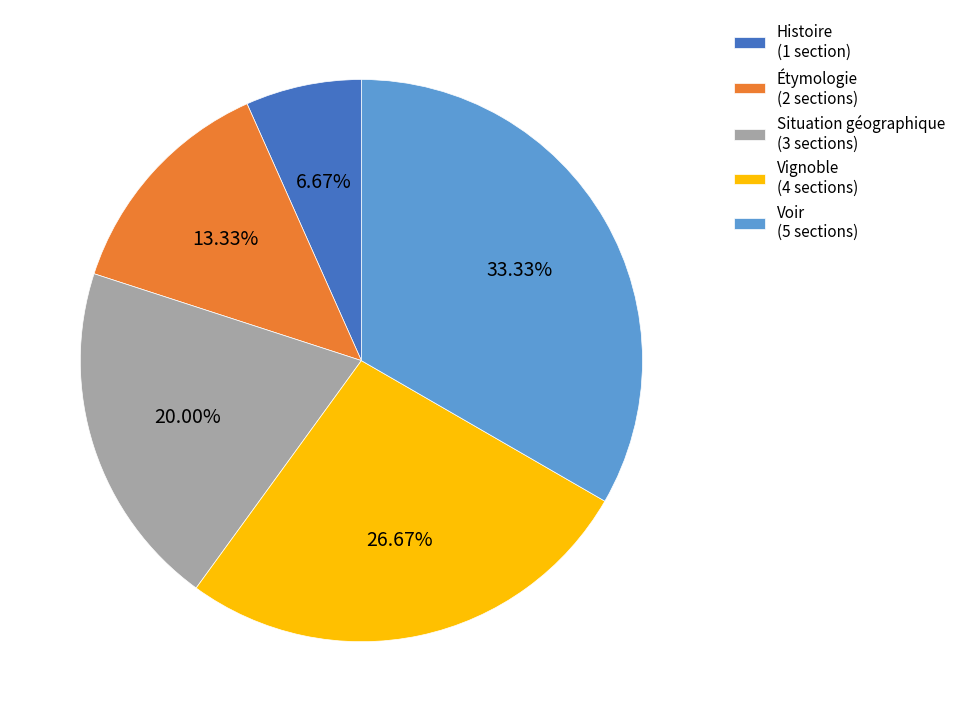

Does Situation géographique represent more than half of the total?

No